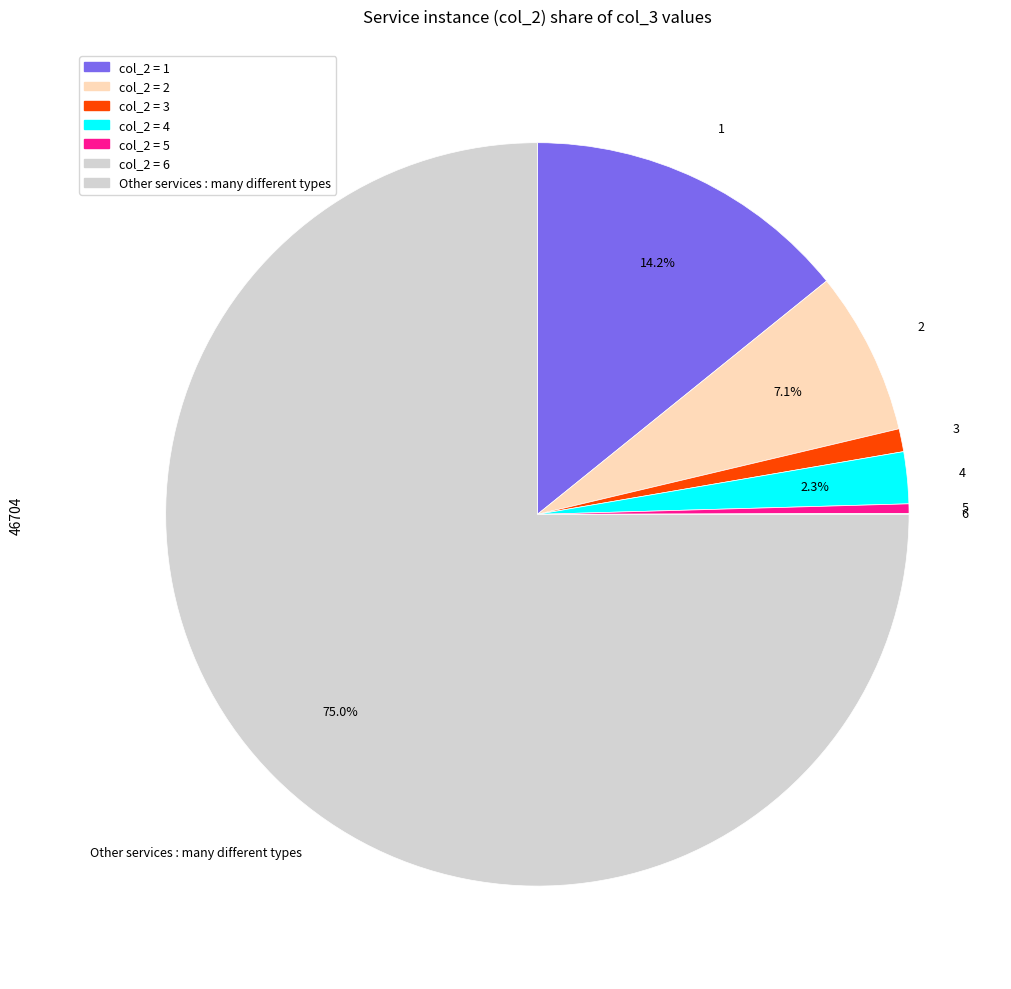

How many slices are in this pie chart?

7